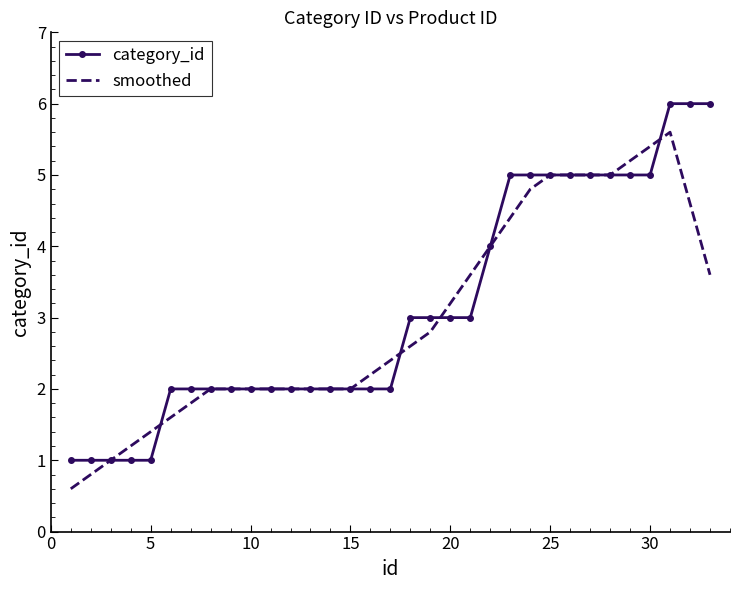

Rank the series by their maximum value, from lowest to highest.

smoothed, category_id